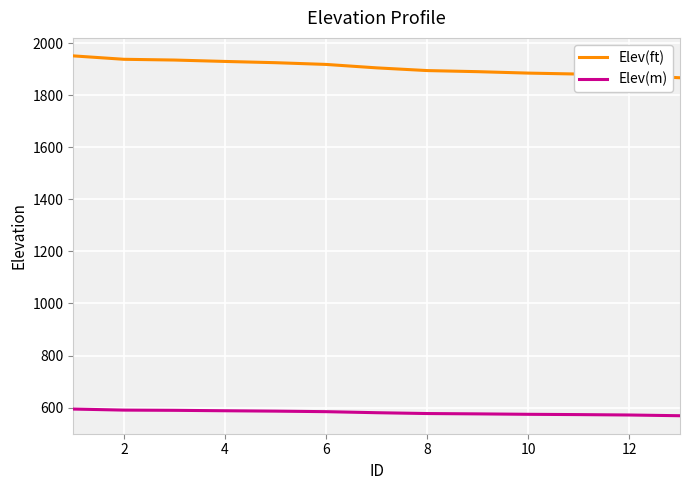

List the series in order of their peak value, highest first.

Elev(ft), Elev(m)